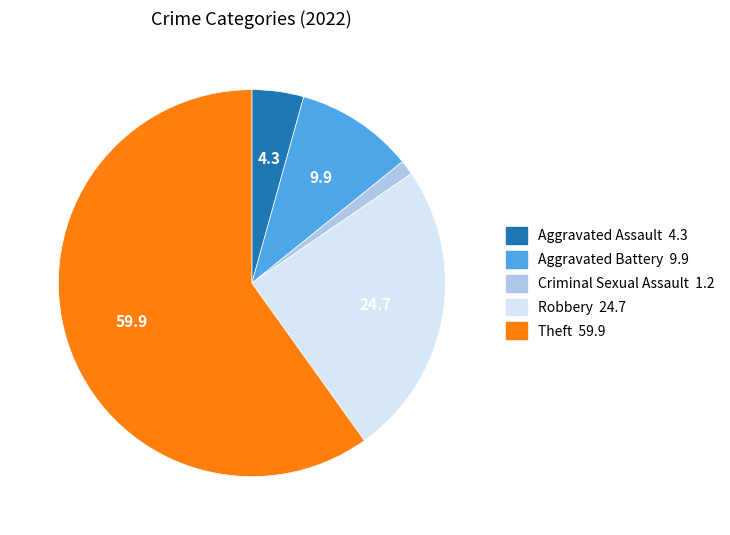

The Aggravated Battery slice represents 1% of the pie. True or false?

False